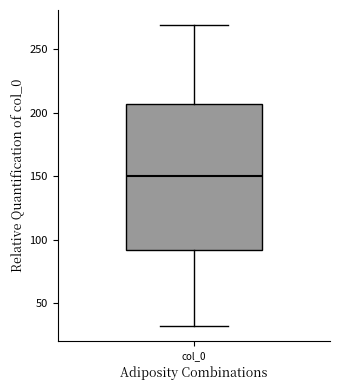

Transcribe this box plot: give where the median line is, the range the box spans, and where the two whiskers end, as read against the y-axis. The values are not printed on the chart, so give them approximately, as read against the axis.

median 150, box 90 to 205, whiskers 30 to 270